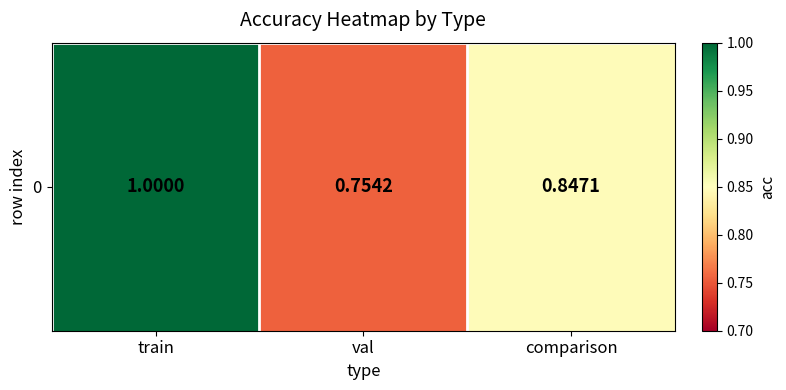

Count the values in the range 0 to 1.

3